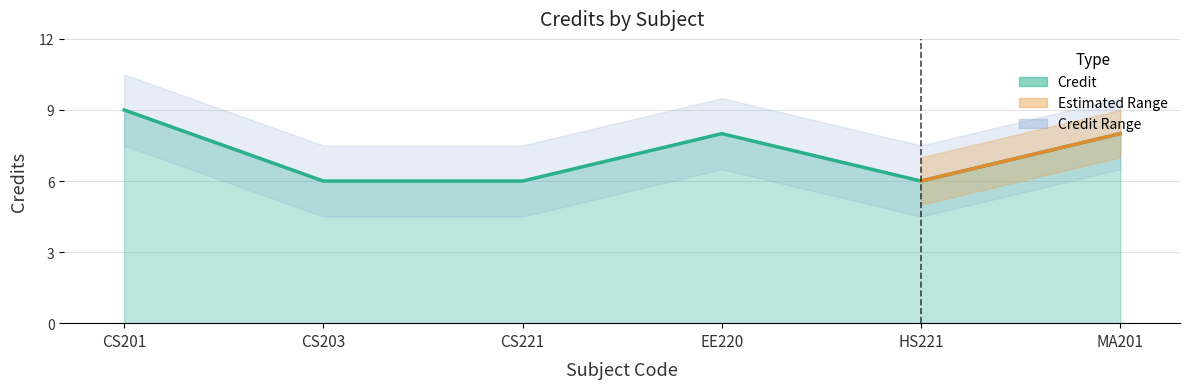

Rank the categories by value from lowest to highest.

CS203, CS221, HS221, EE220, MA201, CS201